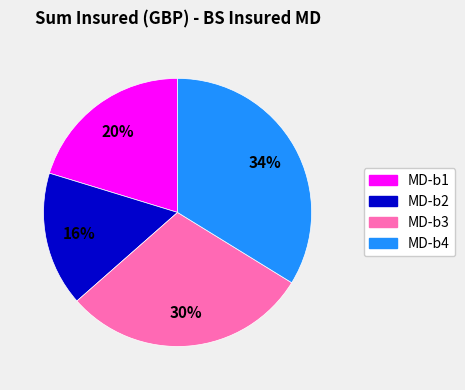

What is the largest slice in the pie chart?

MD-b4